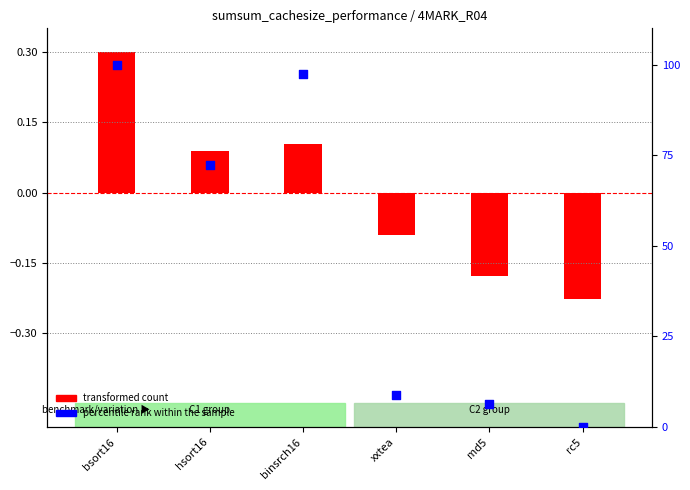

What is the total value across all series at xxtea?

8.8